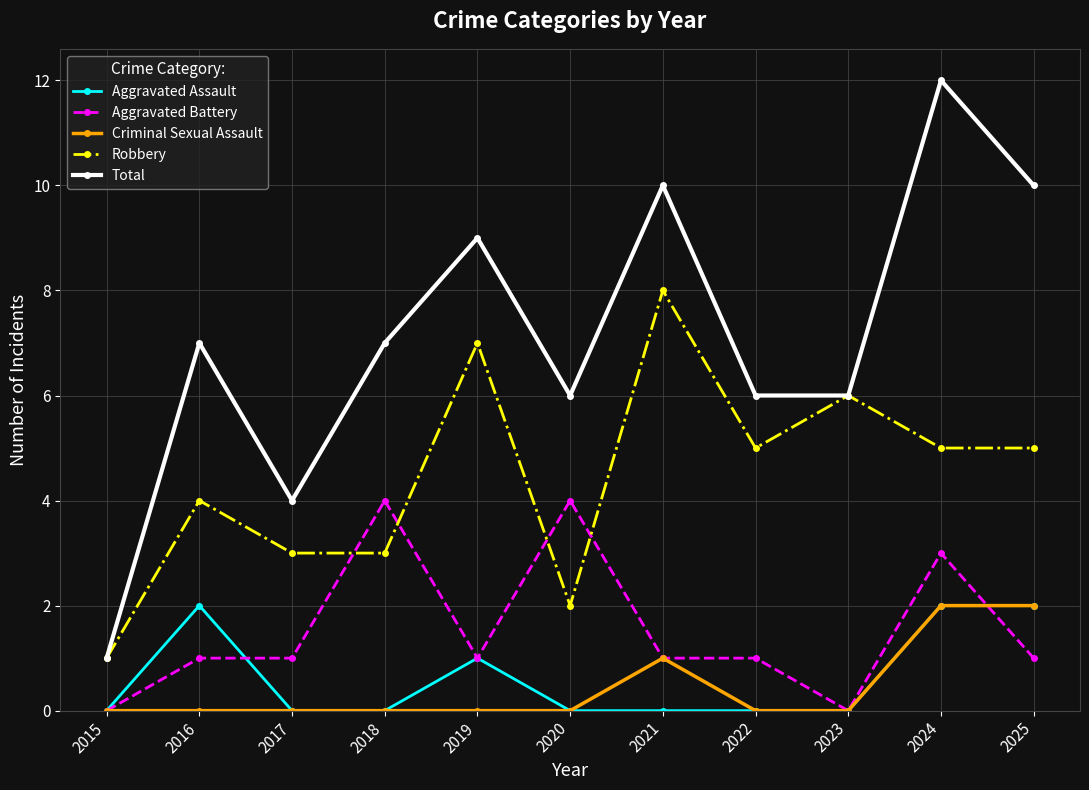

What is the difference between the Robbery values at 2017 and 2023?

3